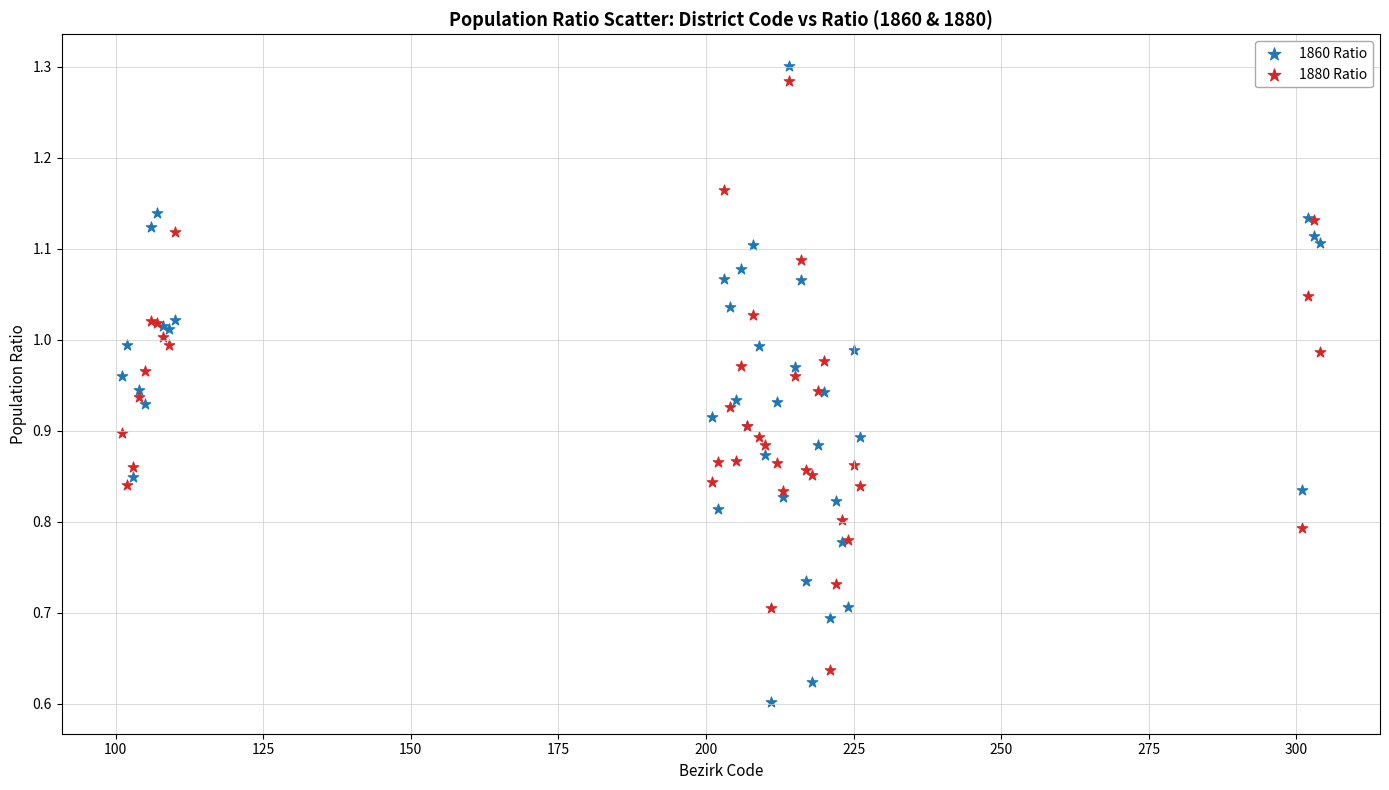

What is the X range (max minus min) for the scatter plot?

203.0